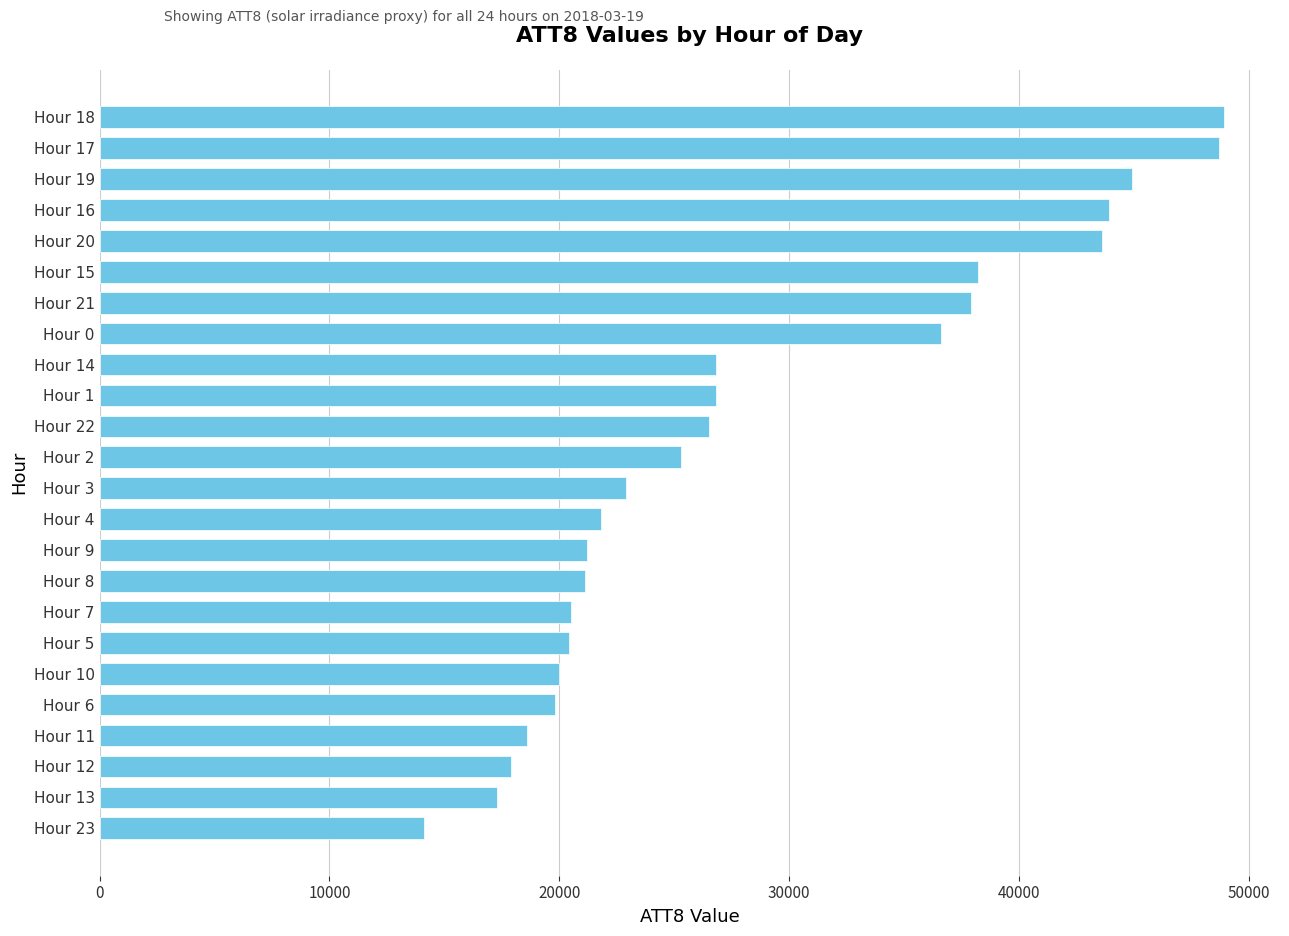

Which has a higher value, Hour 20 or Hour 15?

Hour 20